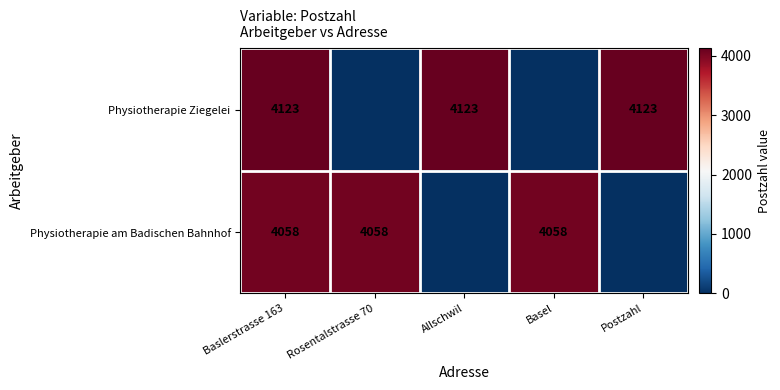

True or false: Physiotherapie Ziegelei has a value of 6750 at Baslerstrasse 163.

False